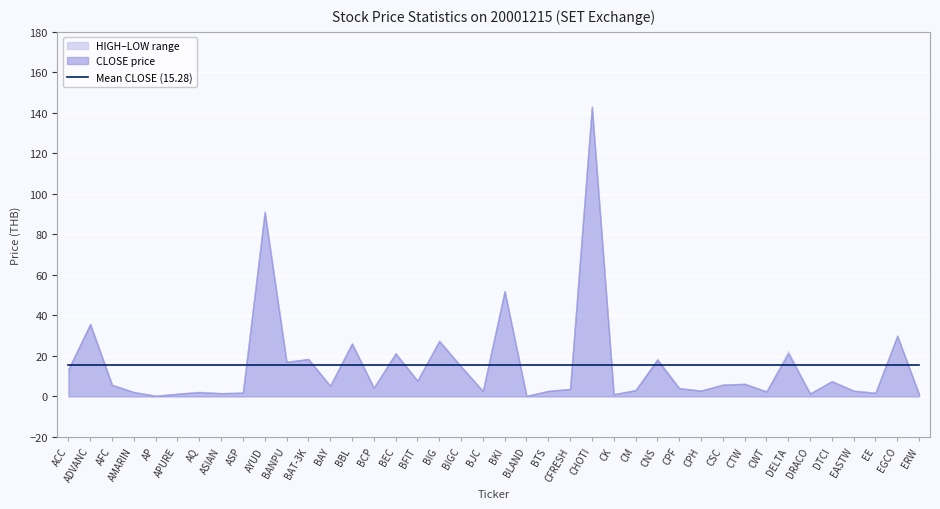

What is the value of the HIGH point at the 15th from the left?

4.3